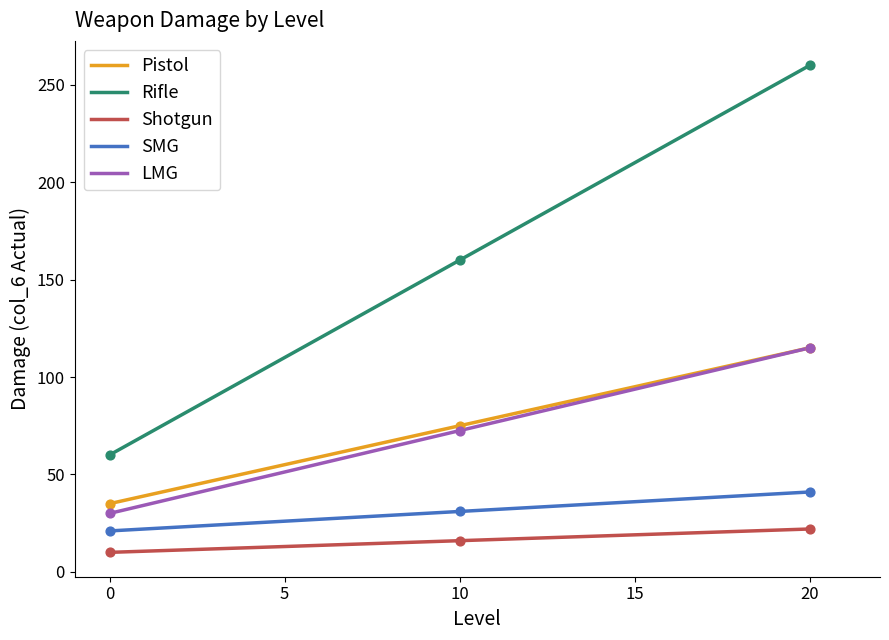

Which series has the largest total across all categories?

Rifle